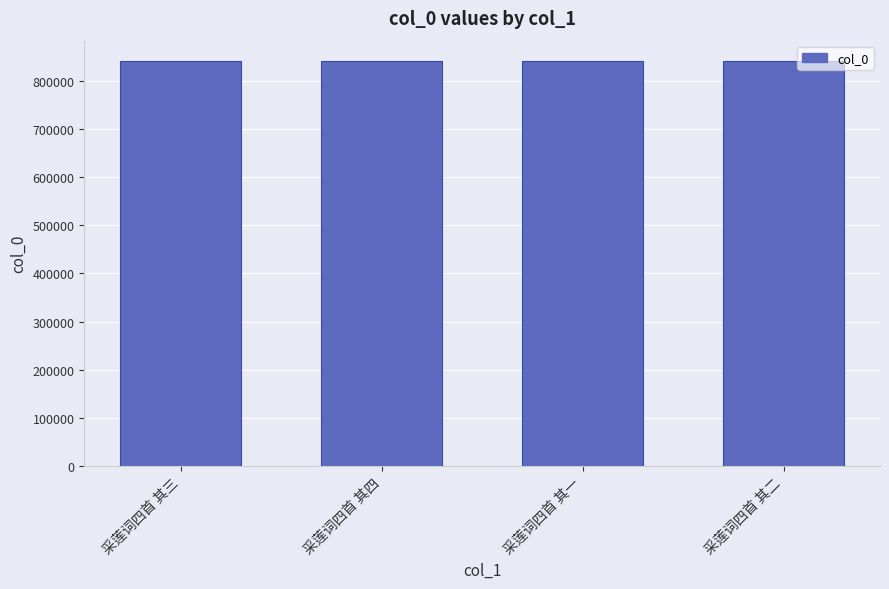

What is the minimum value shown in the chart?

841344